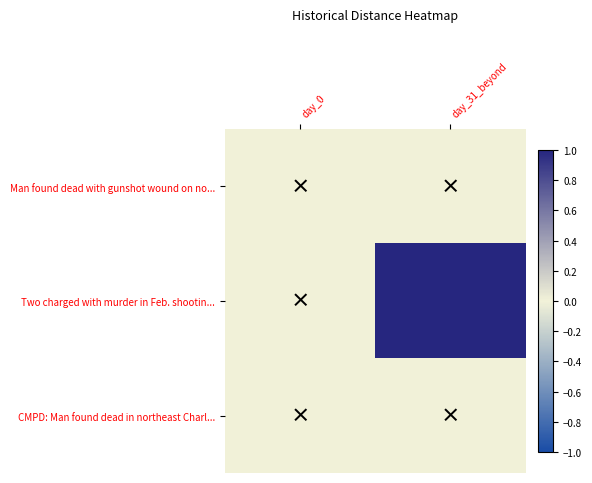

How many distinct data groups are displayed?

3